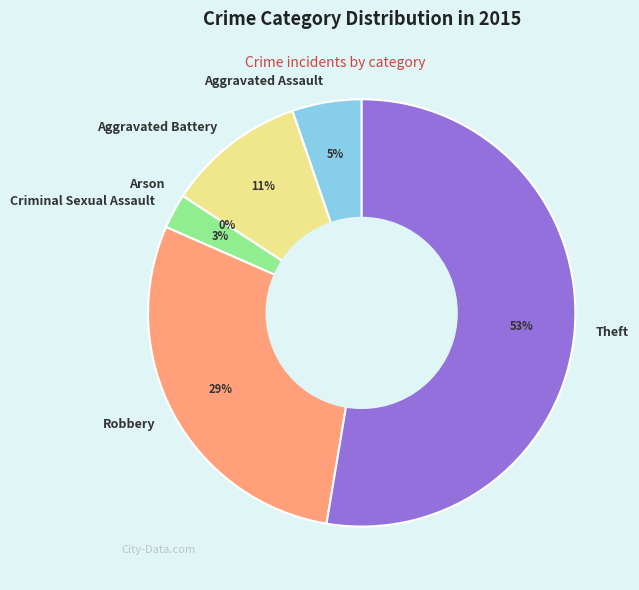

The Aggravated Assault slice represents 5% of the pie. True or false?

True